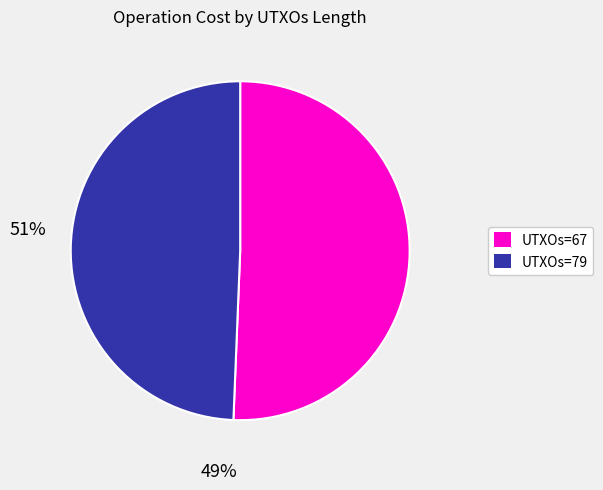

Between UTXOs=79 and UTXOs=67, which is larger?

UTXOs=67